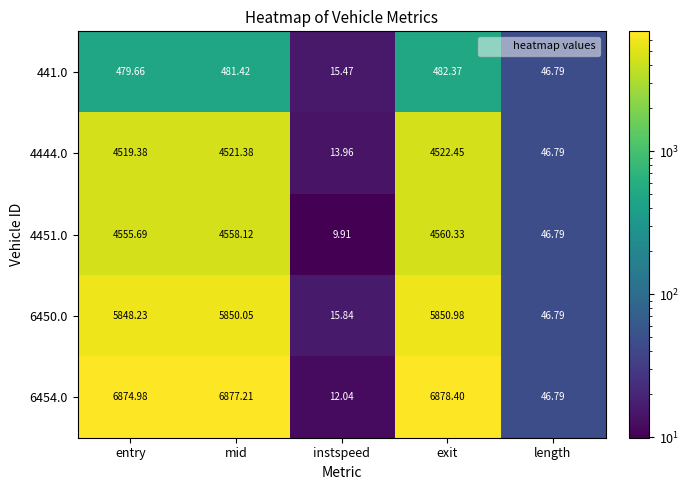

At which label is 6454.0 closest to 3445?

length